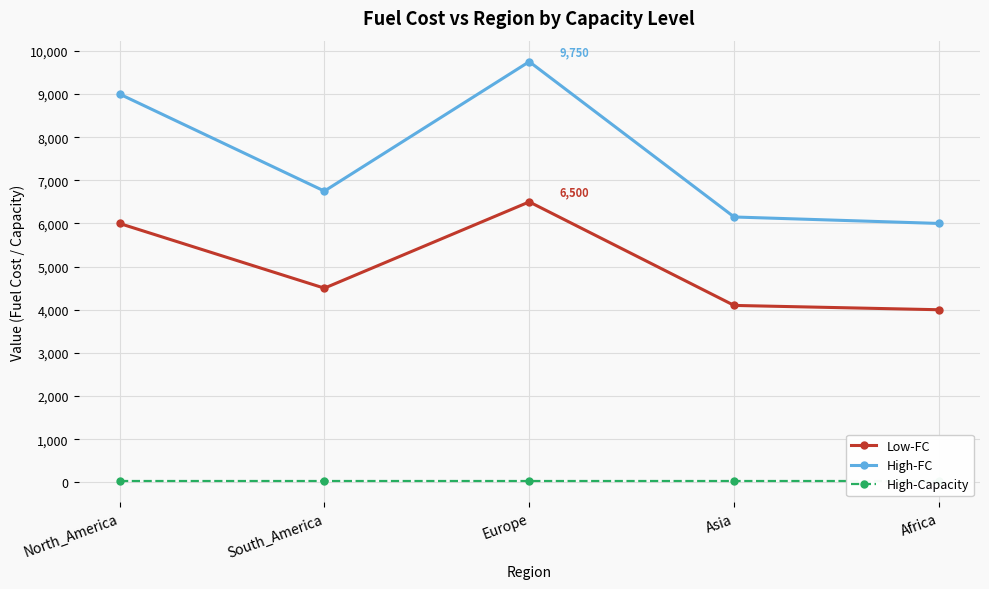

What is the sum of all High-FC values?

37650